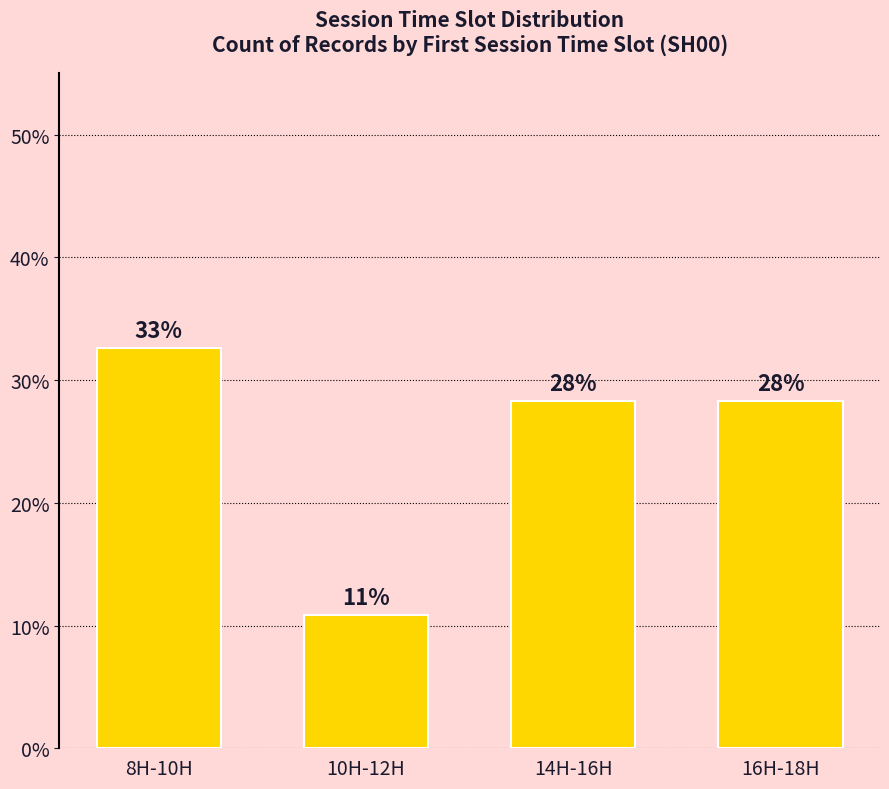

Are the bars horizontal?

No